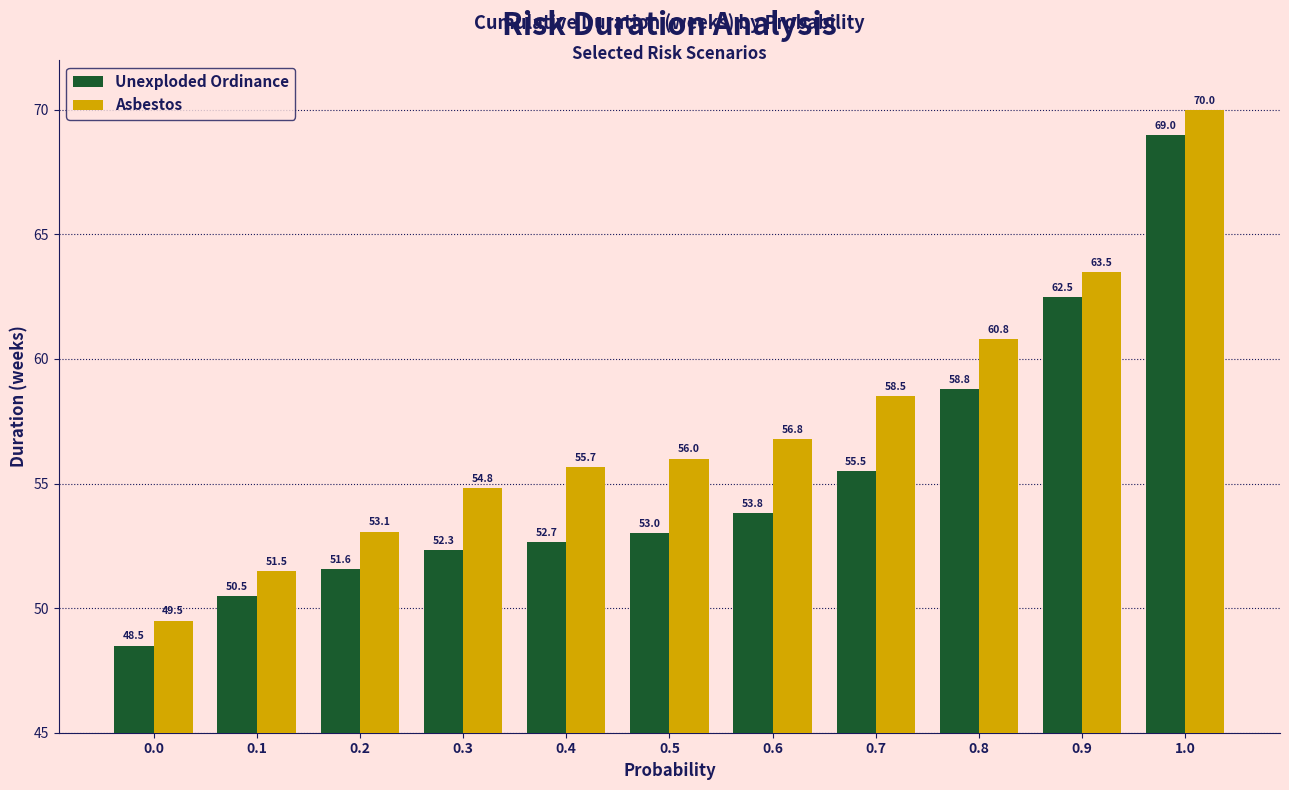

What is the difference between the maximum and second lowest values in the Unexploded Ordinance series?

18.5